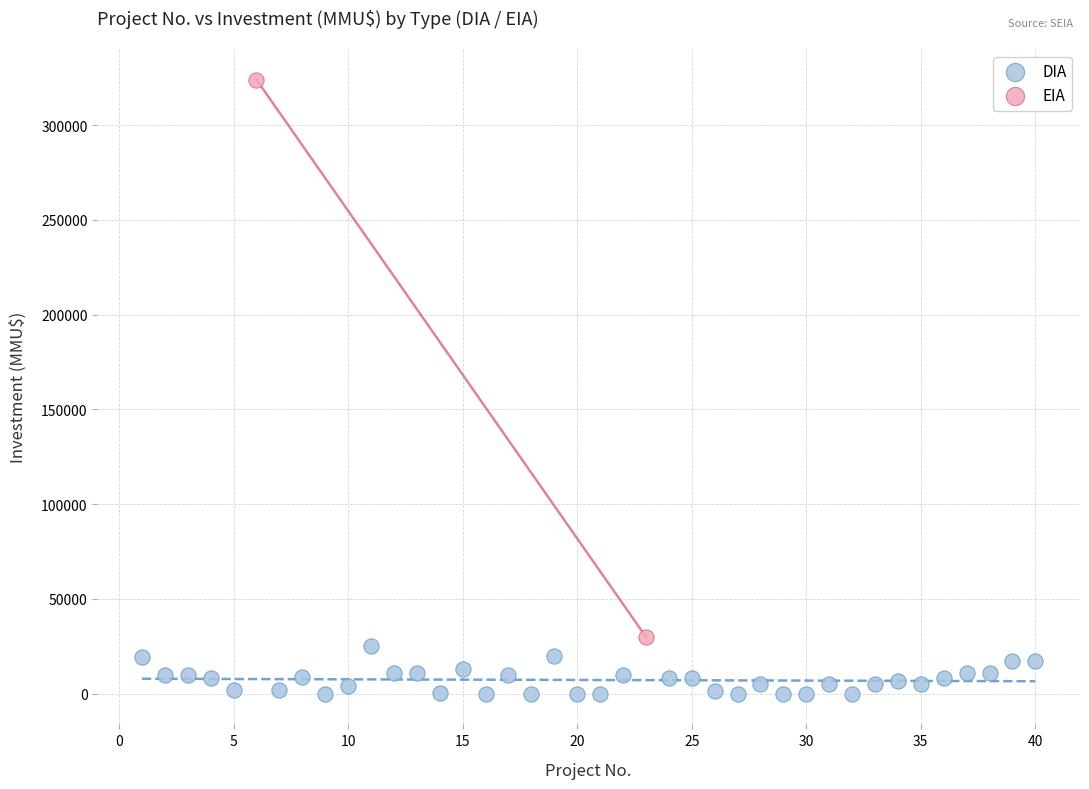

What are all the series names shown in the legend?

DIA, EIA